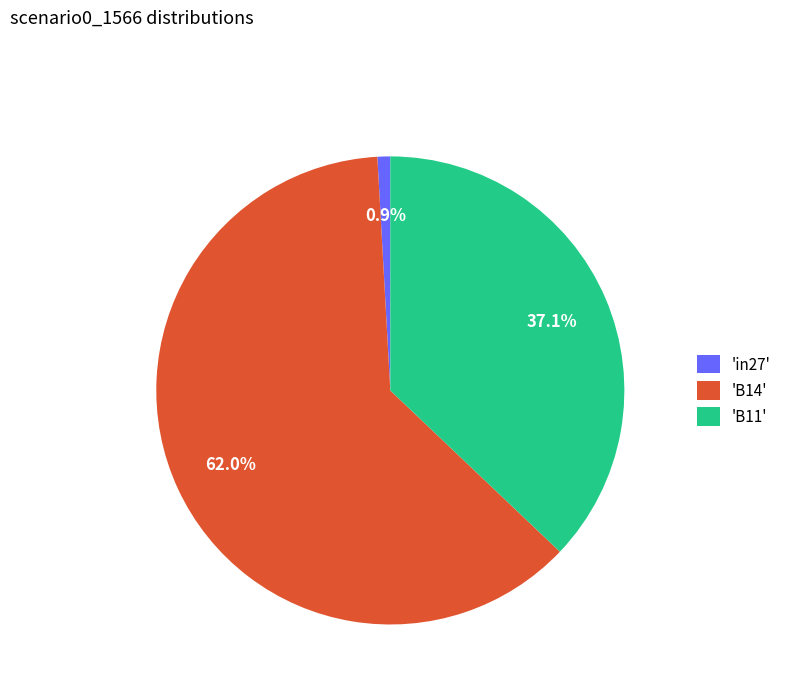

Which slice is the largest?

'B14'